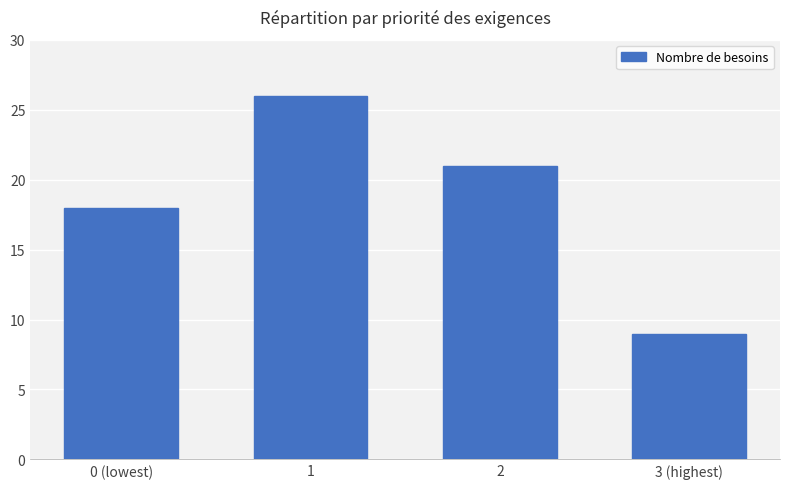

The value at 3 (highest) is 9. True or false?

True